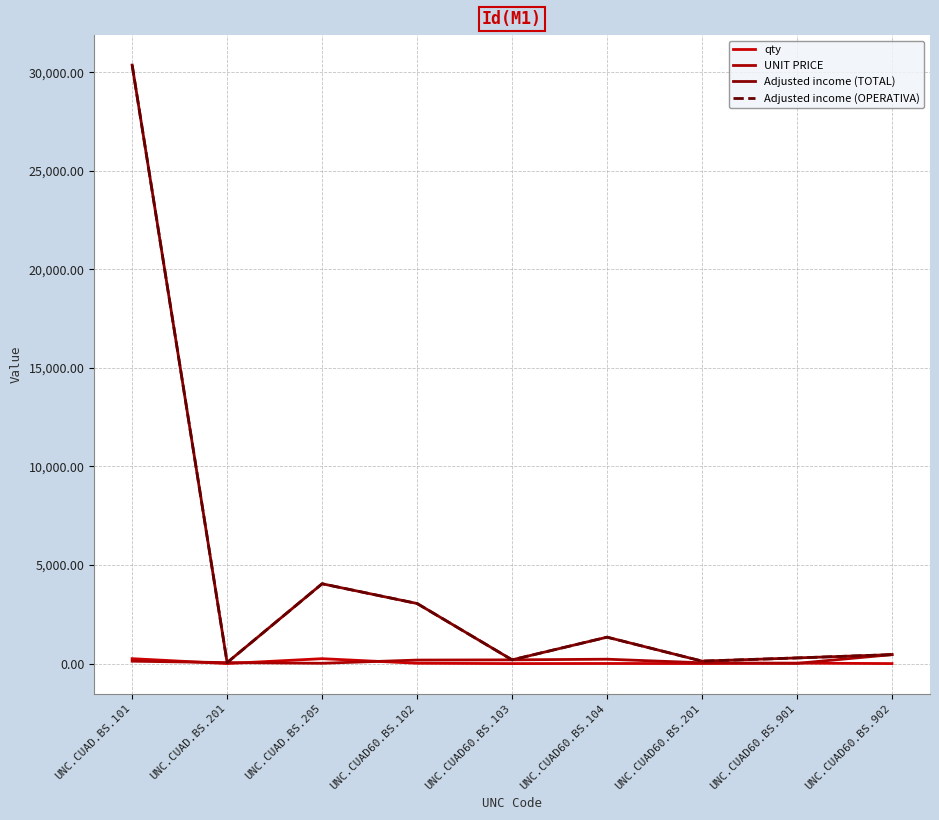

In Adjusted income (TOTAL), how many points are higher than both neighbors (excluding endpoints)?

2